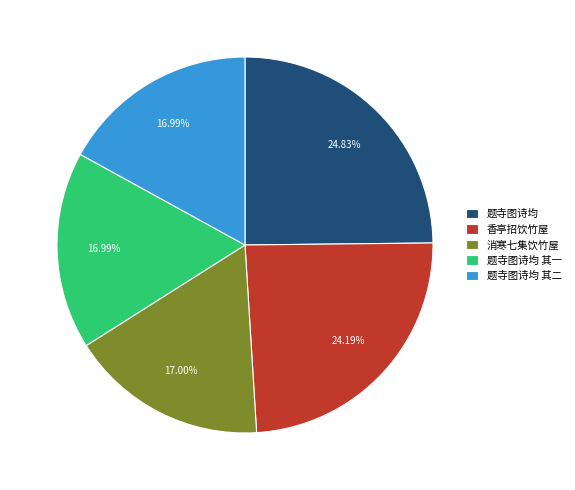

To the nearest percent, what is the average slice percentage?

20%